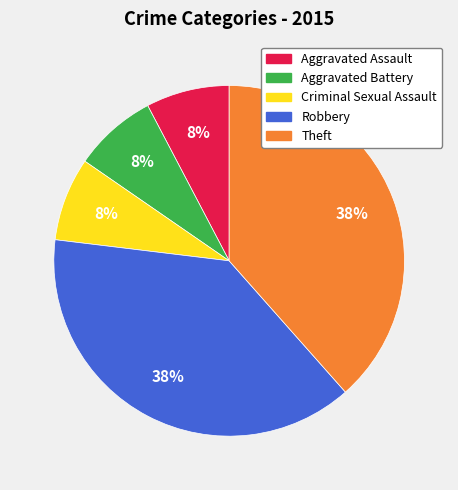

Does any single category account for the majority?

No